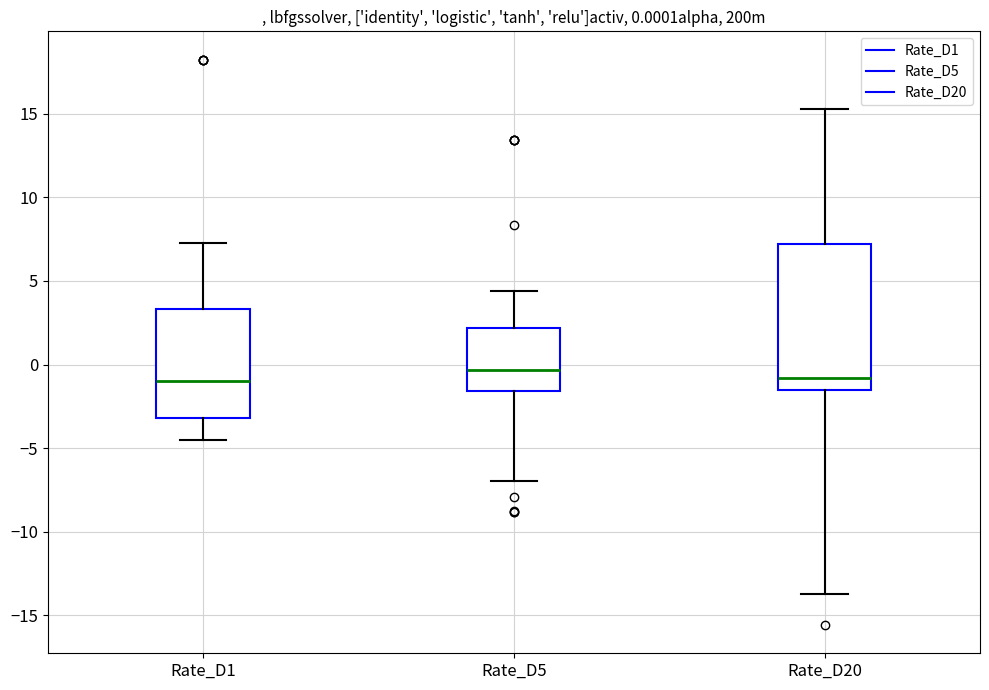

Comparing the boxes themselves (not the whiskers), which one is the tallest?

Rate_D20